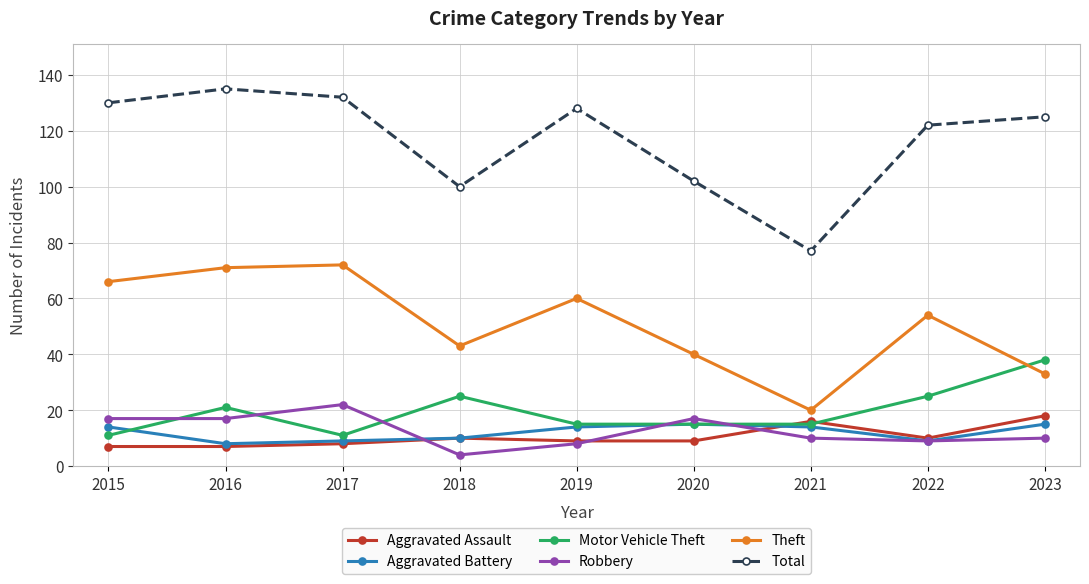

What is the difference between the maximum and minimum values in the Theft series?

52